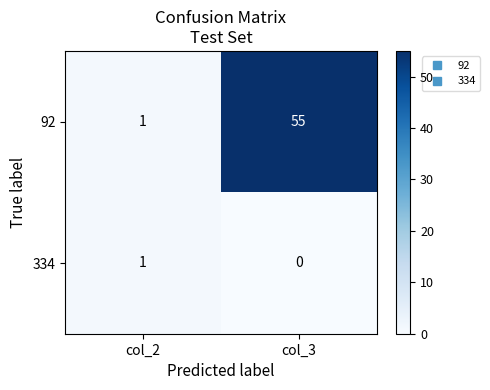

What is the difference between the maximum and minimum values in the 92 series?

54